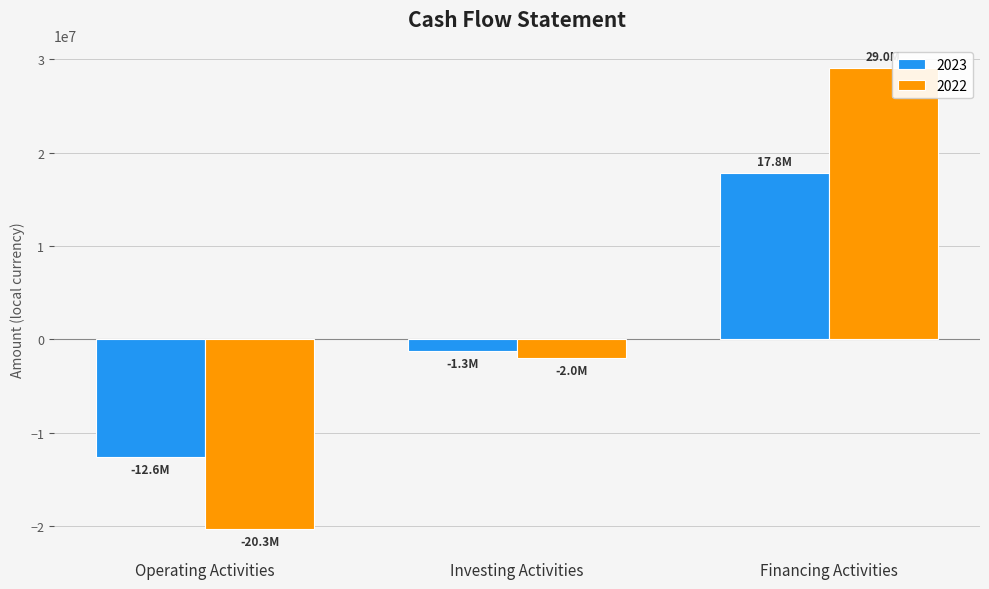

Is the value of 2022 at Investing Activities greater than the value of 2023 at Financing Activities?

No